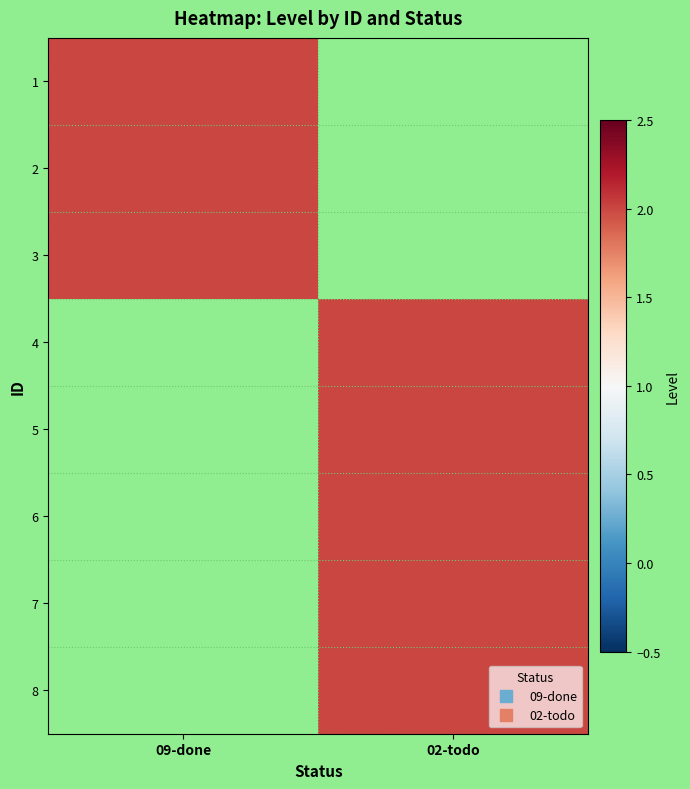

List the series in order of their peak value, lowest first.

09-done, 02-todo